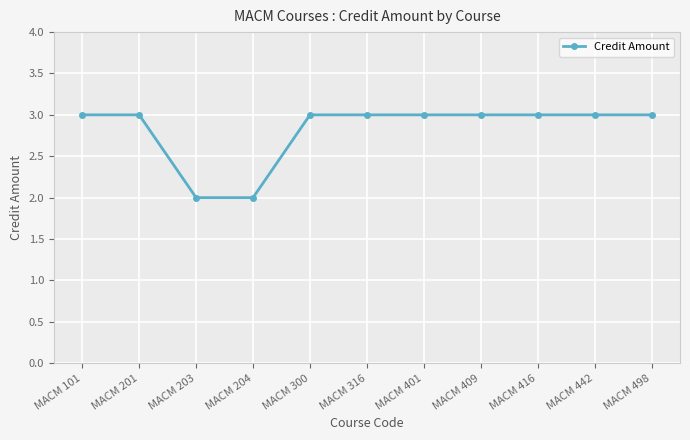

What is the ratio of the value at MACM 442 to the value at MACM 416?

1.0